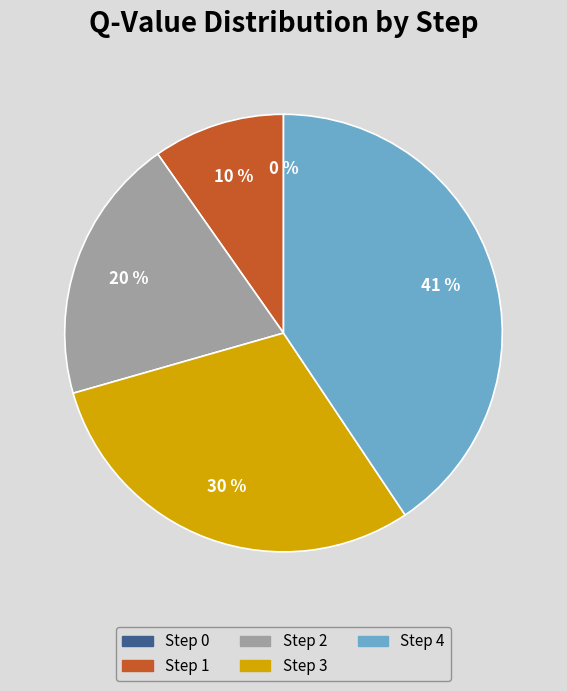

To the nearest percent, what portion does 4 represent?

41%